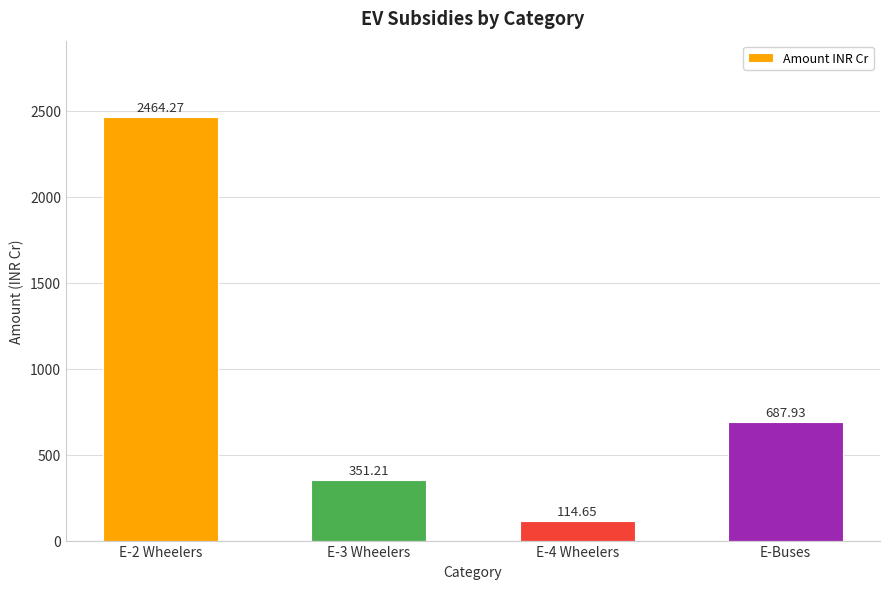

Which has a higher value, E-Buses or E-4 Wheelers?

E-Buses